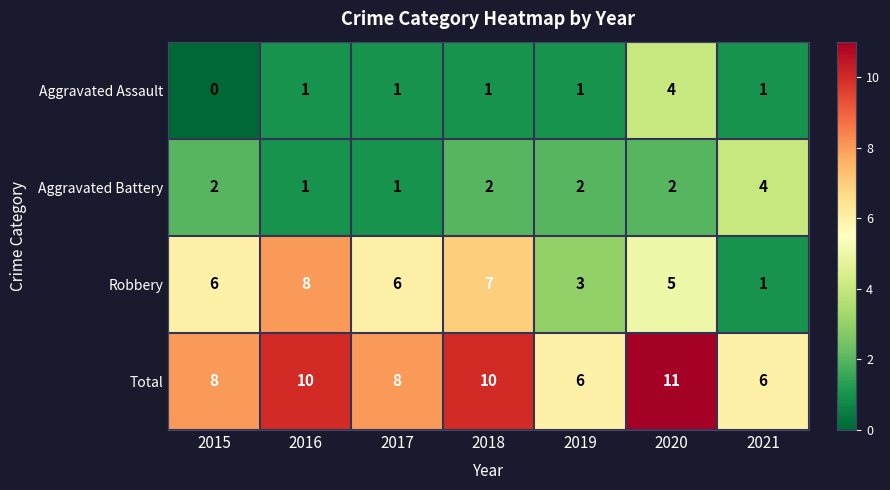

Which category has the highest value in the Total series?

2020